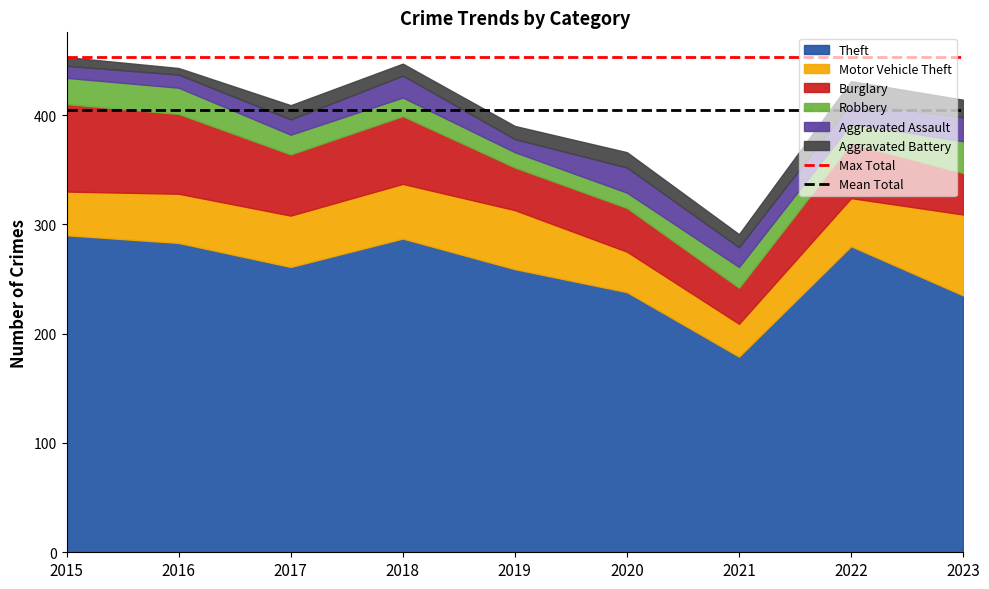

The Theft series shows 452 at 2019. True or false?

False